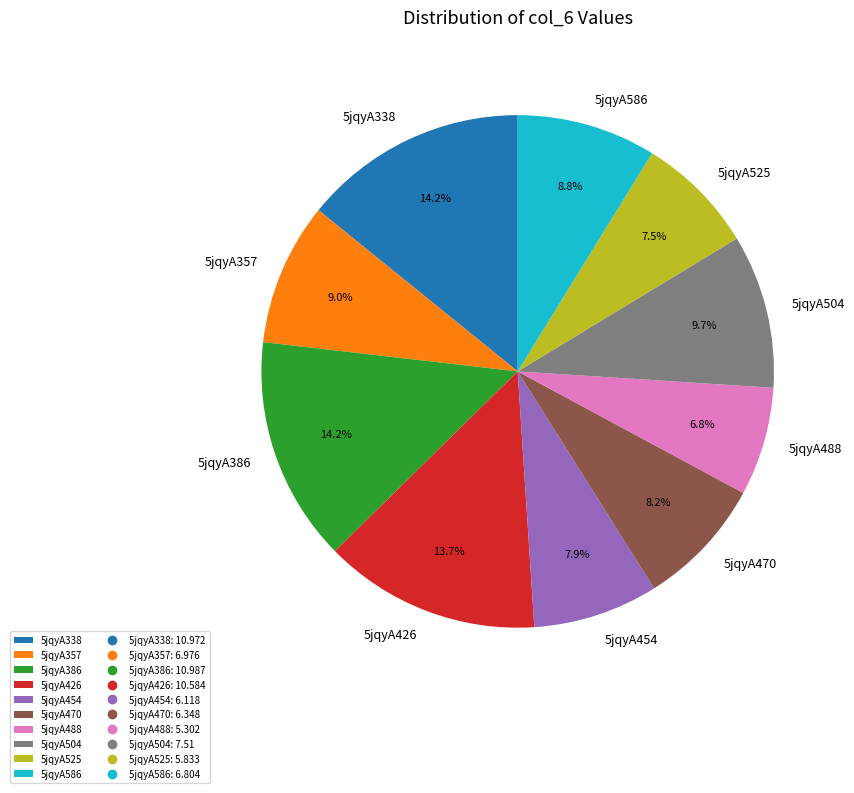

Approximately how many times larger is the value at 5jqyA338 compared to 5jqyA357?

1.6